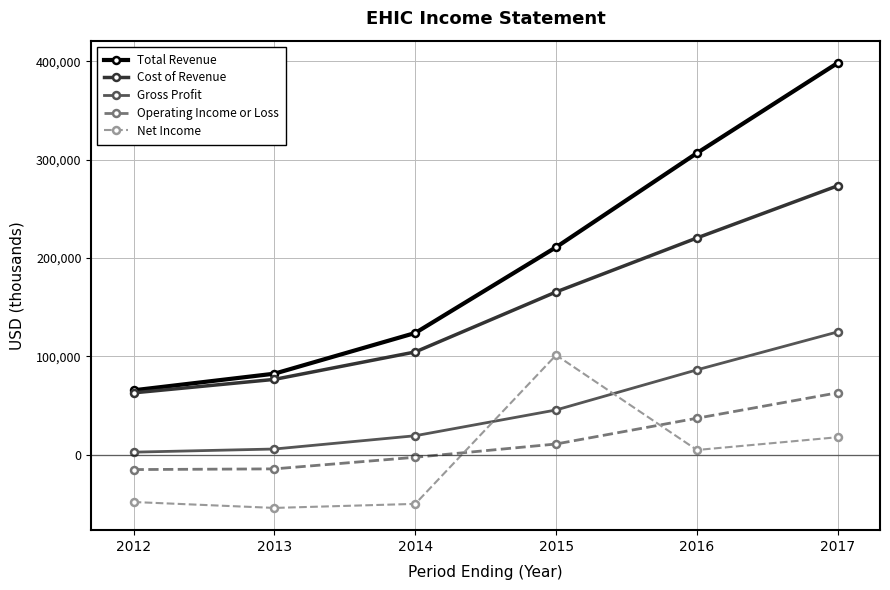

How many lines are shown in the chart?

5